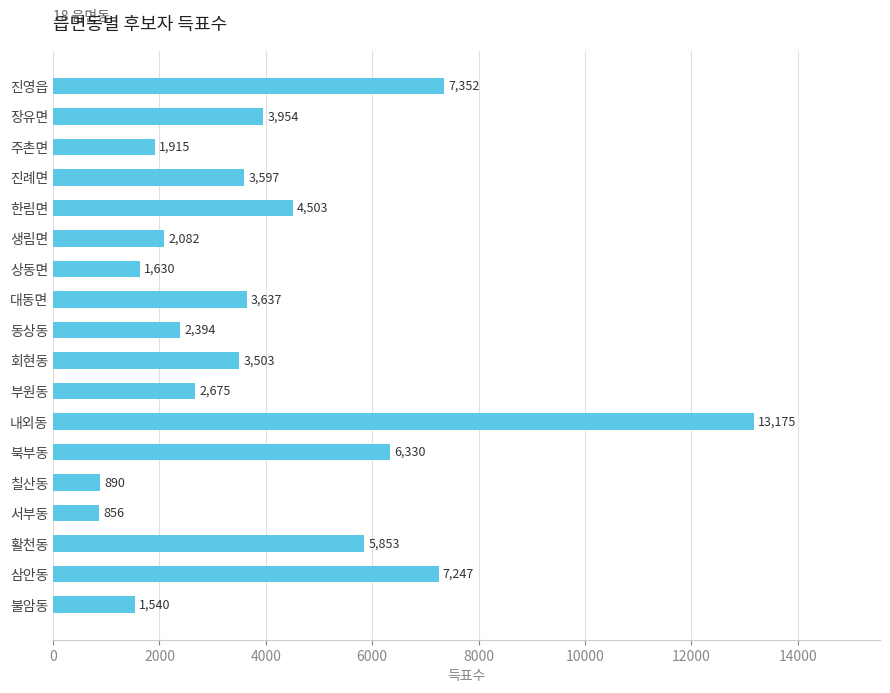

The chart shows a value of 374 at 상동면. True or false?

False